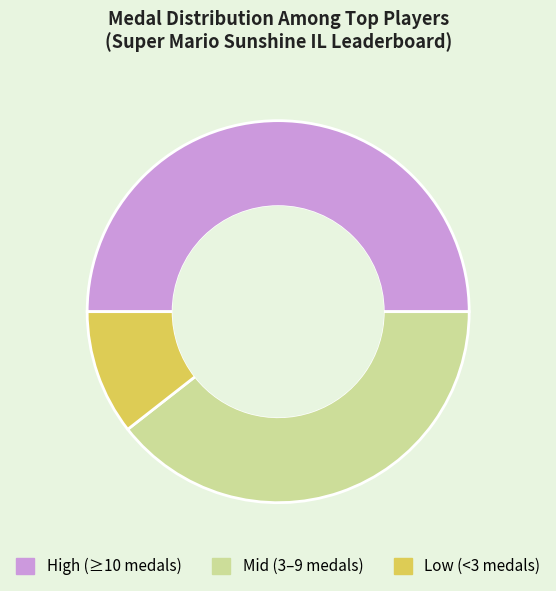

How many segments does this pie chart have?

3